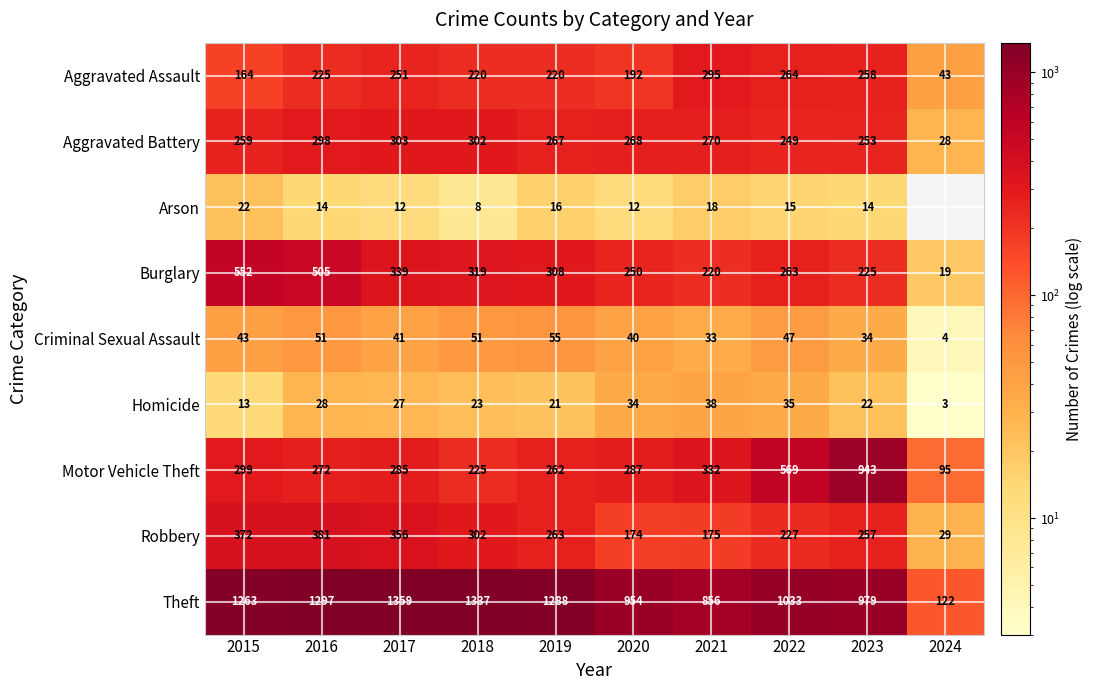

At which label does Robbery reach its peak?

2016